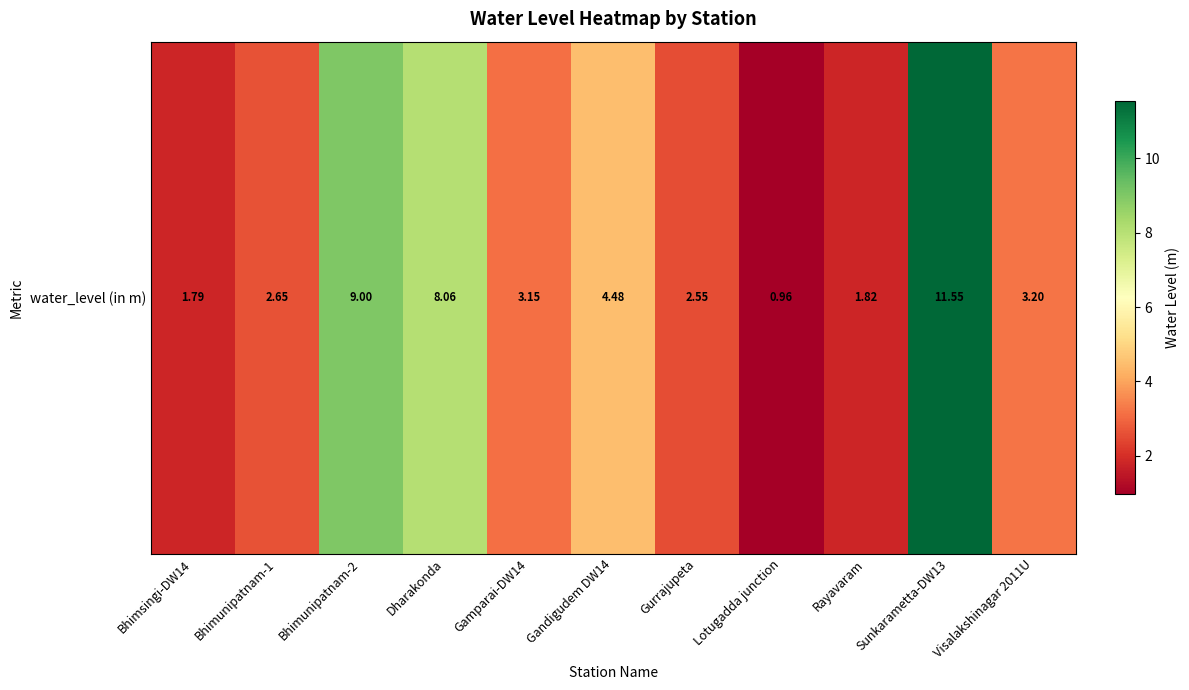

Approximately how many times larger is the value at Lotugadda junction compared to Bhimsingi-DW14?

0.5